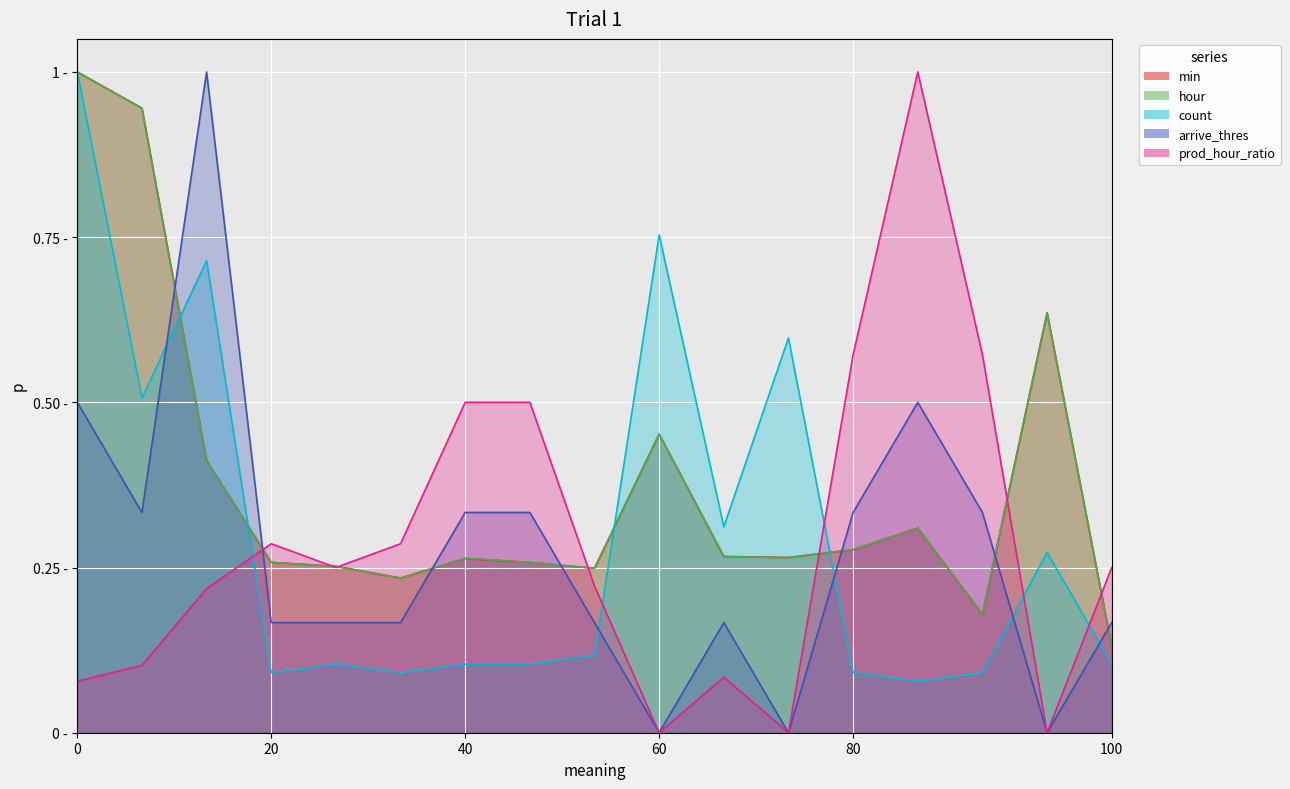

Which has a higher value, sp99016_3 or sp99054?

sp99016_3